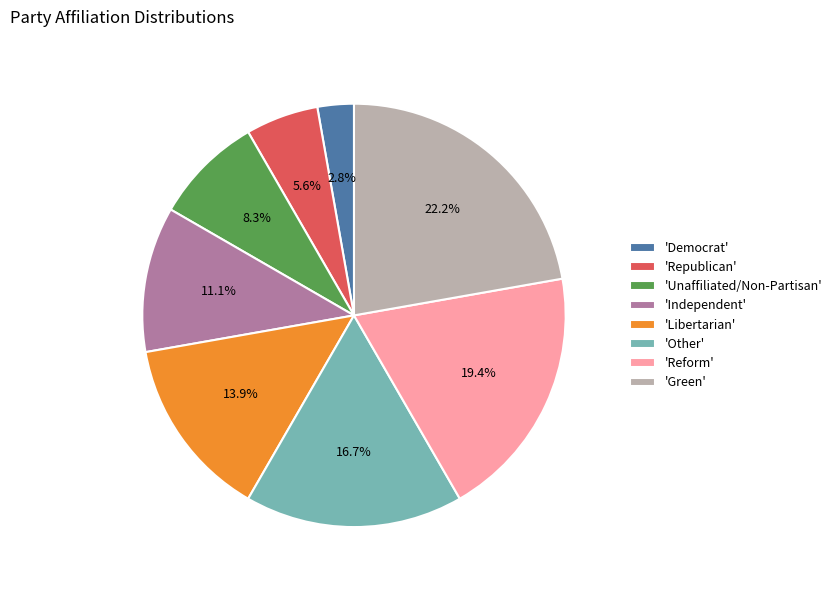

Approximately how many times larger is the value at 'Libertarian' compared to 'Reform'?

0.7